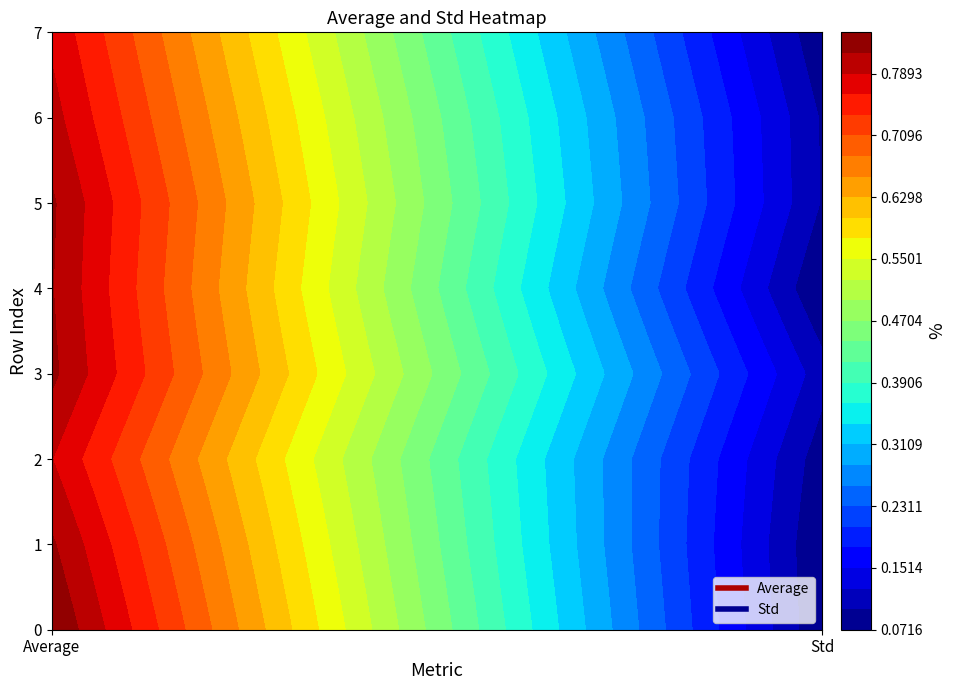

The 2 series shows 1.3 at 0. True or false?

False